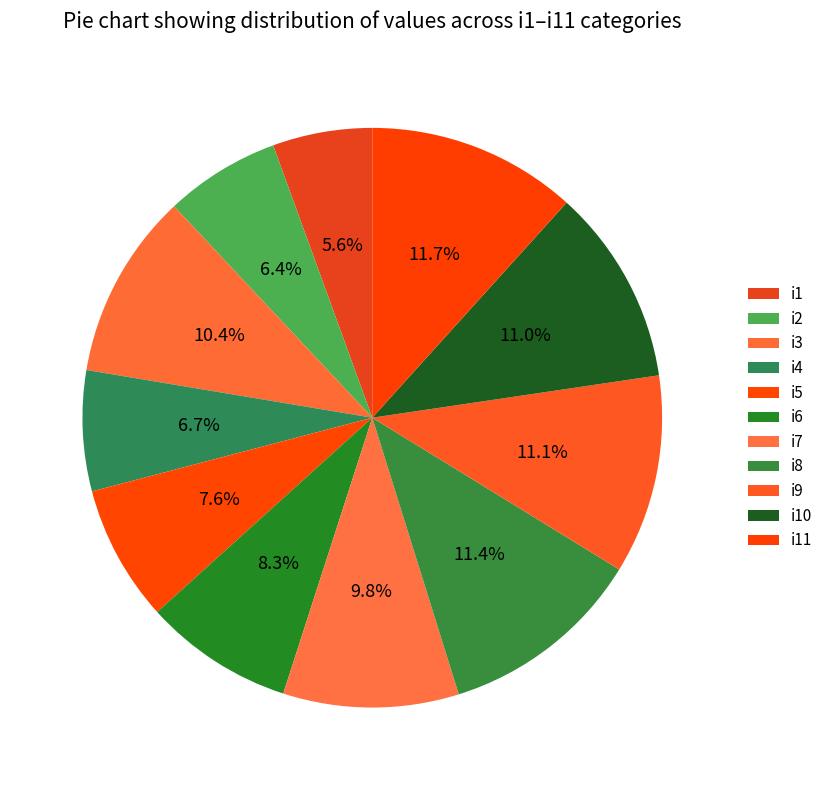

To the nearest percent, what portion does i5 represent?

8%